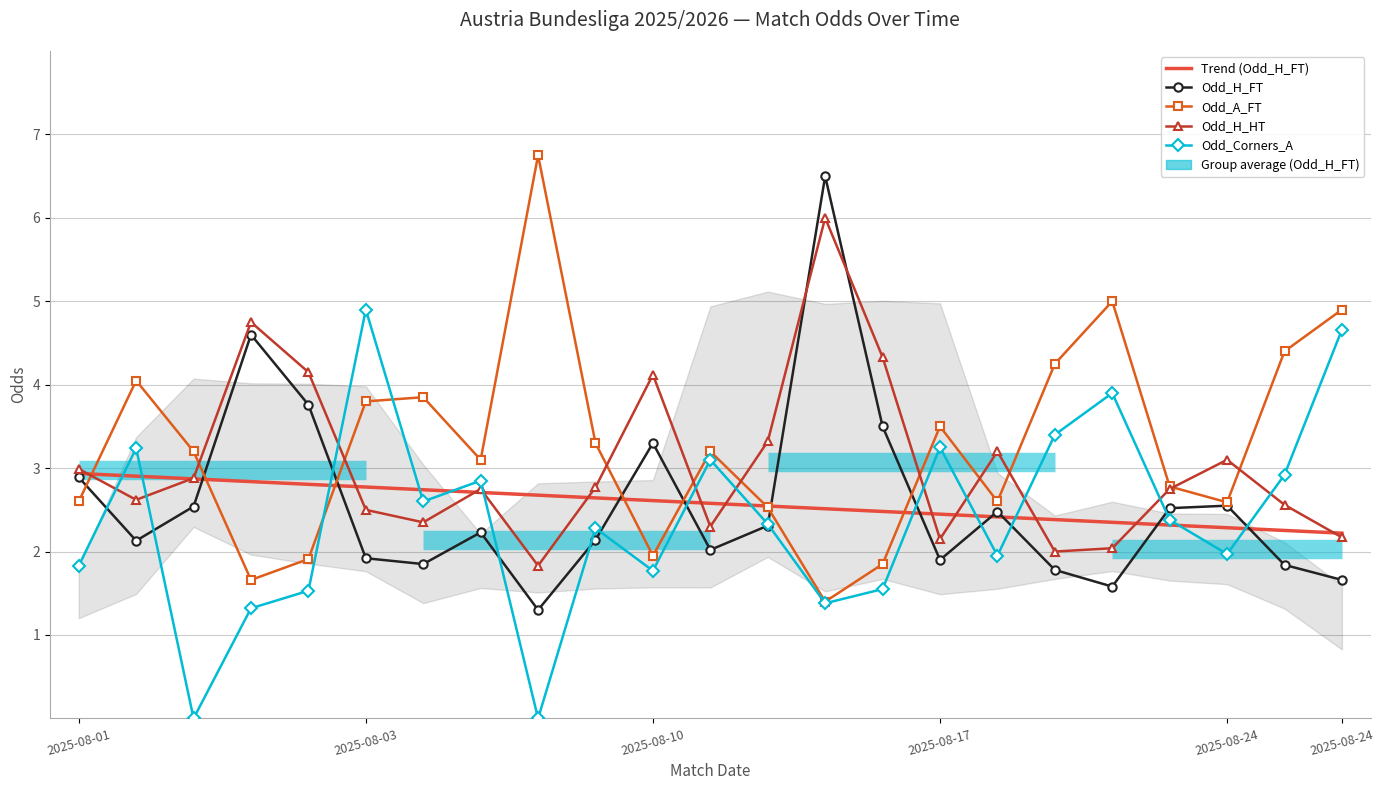

How many lines are shown in the chart?

5